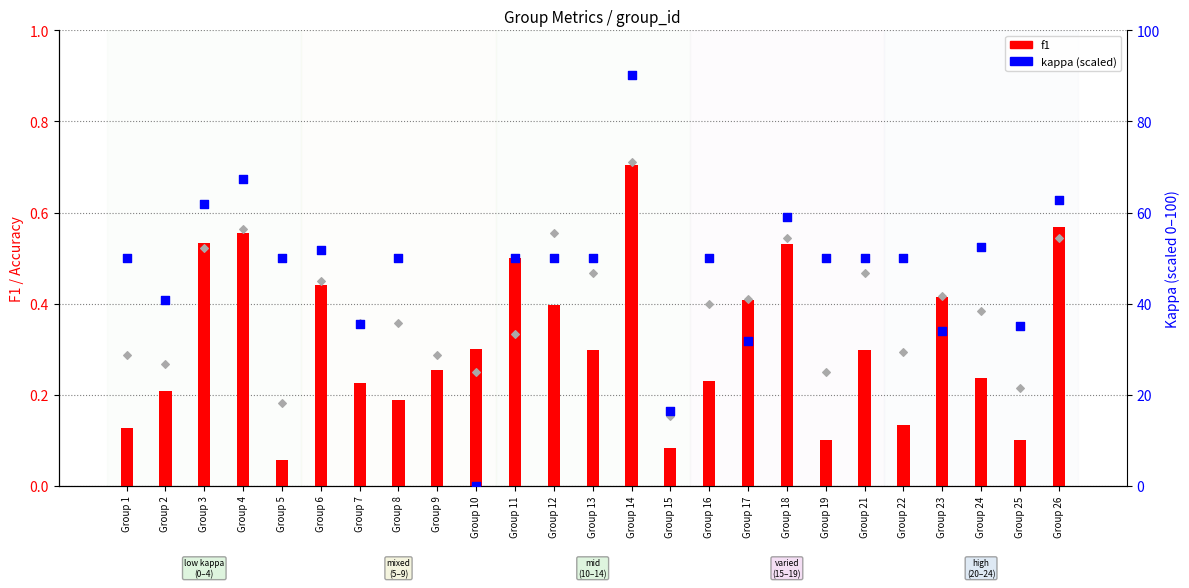

Is the value of kappa (scaled) at Group 7 greater than the value of f1 at Group 18?

Yes